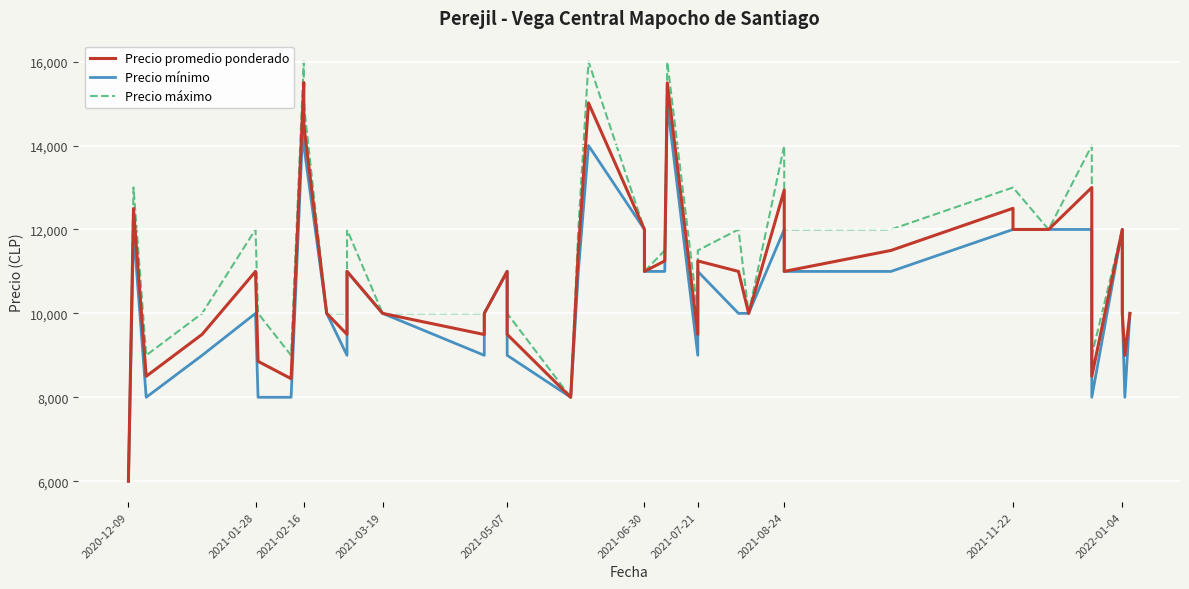

Which has a higher value, 2021-11-22 or 2021-05-07?

2021-11-22